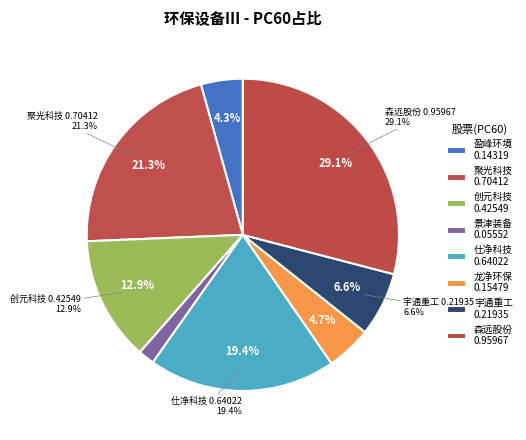

What is the change in value from 景津装备 to 仕净科技?

+0.6